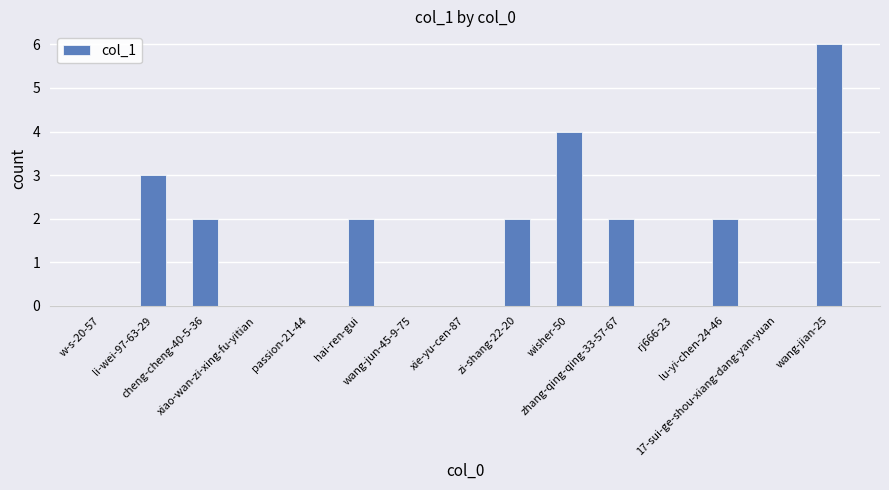

What is the sum of all values?

23